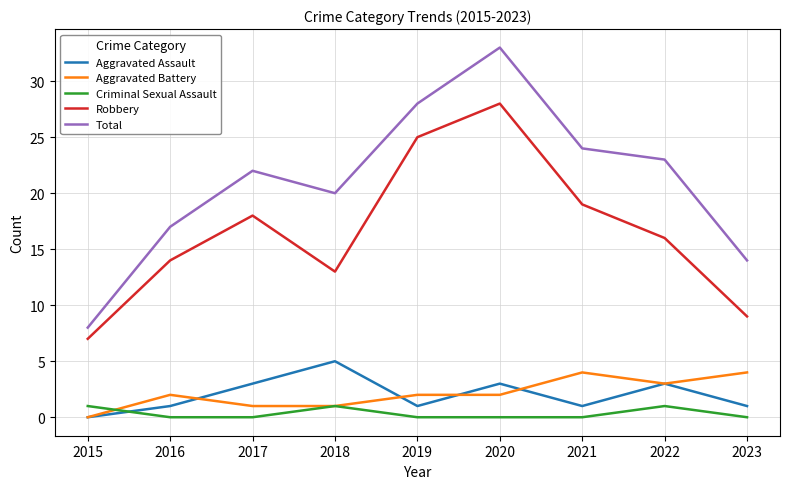

At which category is the sum across all series the highest?

2020